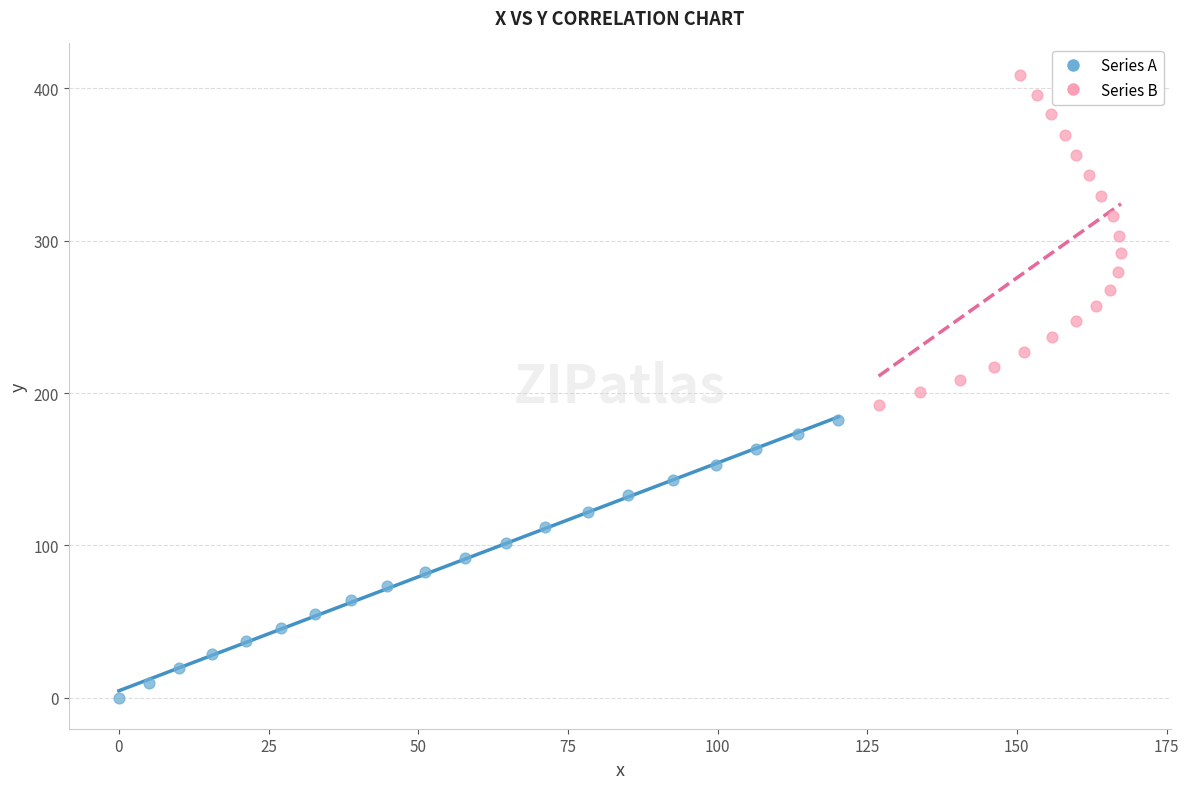

Which series contains the lowest Y value?

Series A